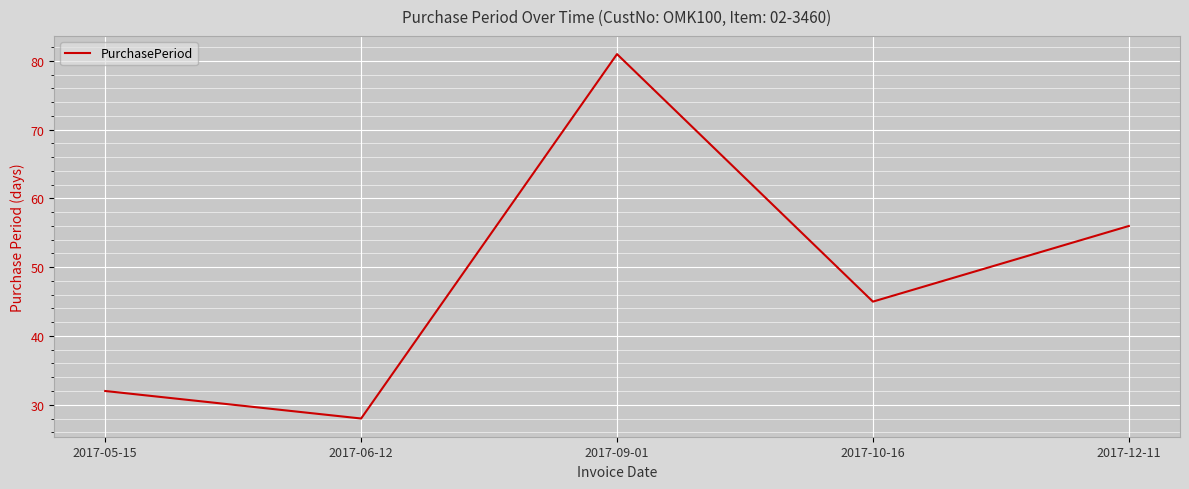

The chart shows a value of 32 at 2017-05-15. True or false?

True